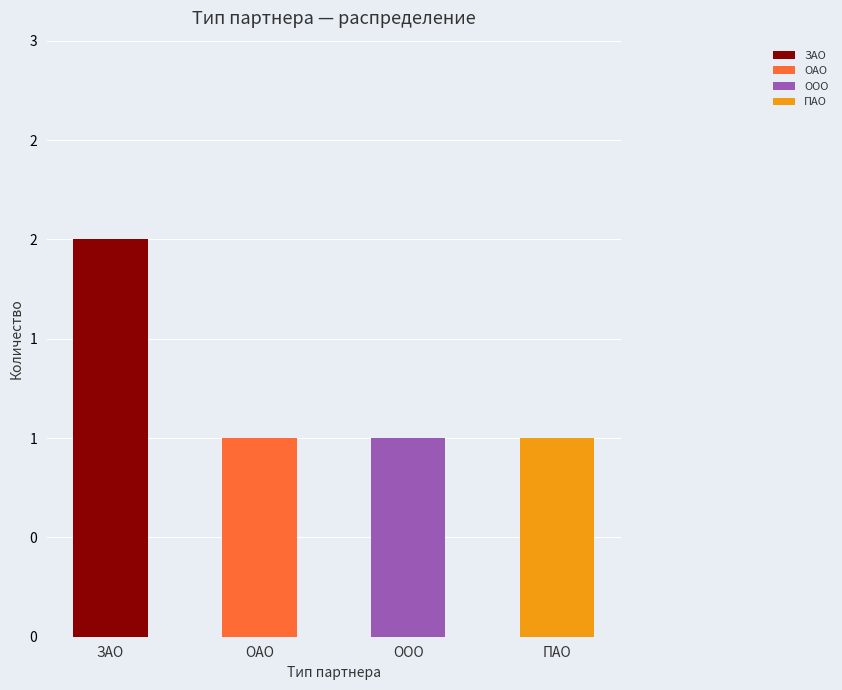

How many values exceed 1?

1